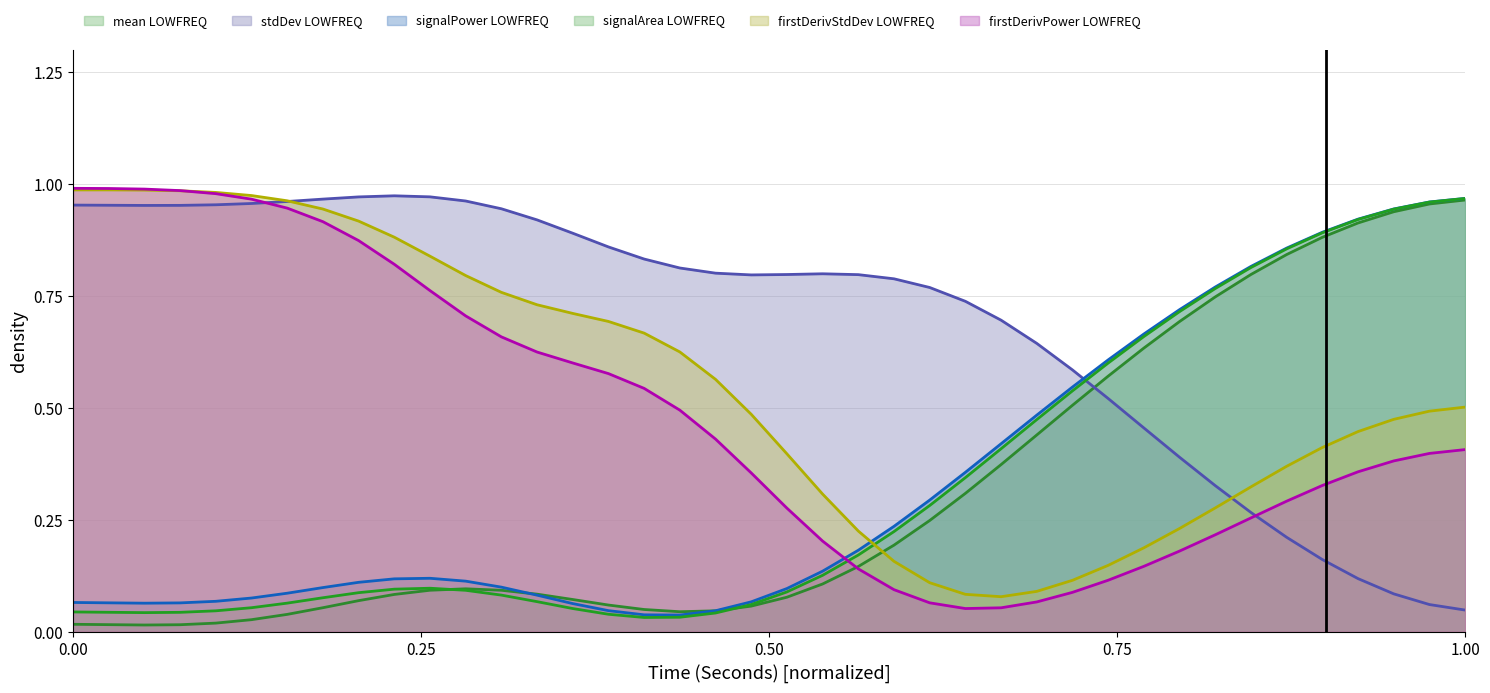

How many times do signalPower LOWFREQ and firstDerivPower LOWFREQ cross each other?

1